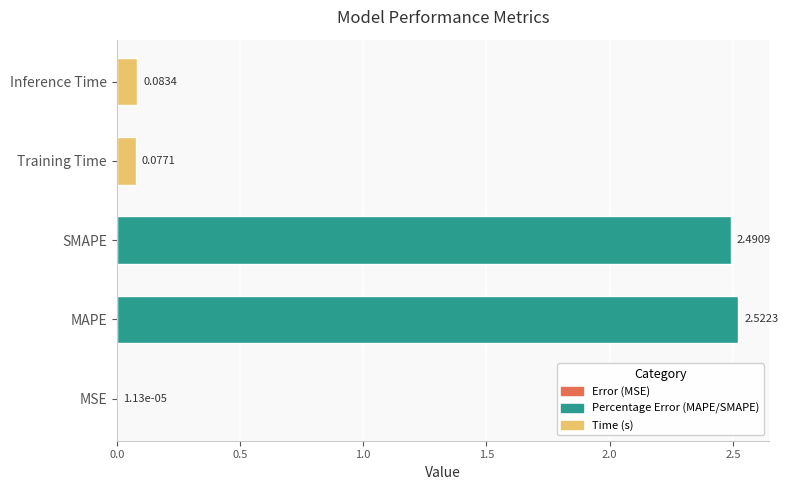

What is the sum of the values at SMAPE and MAPE?

5.0